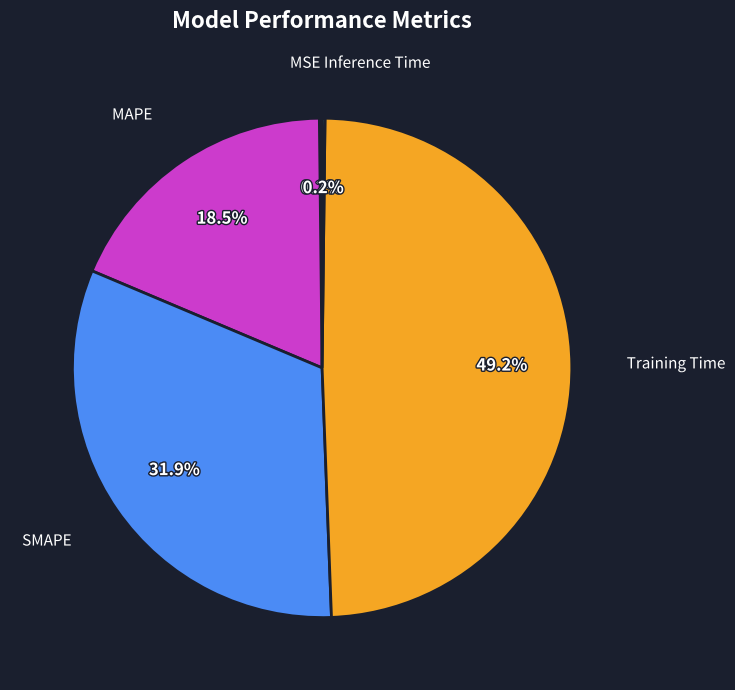

Is there a majority slice in this chart?

No